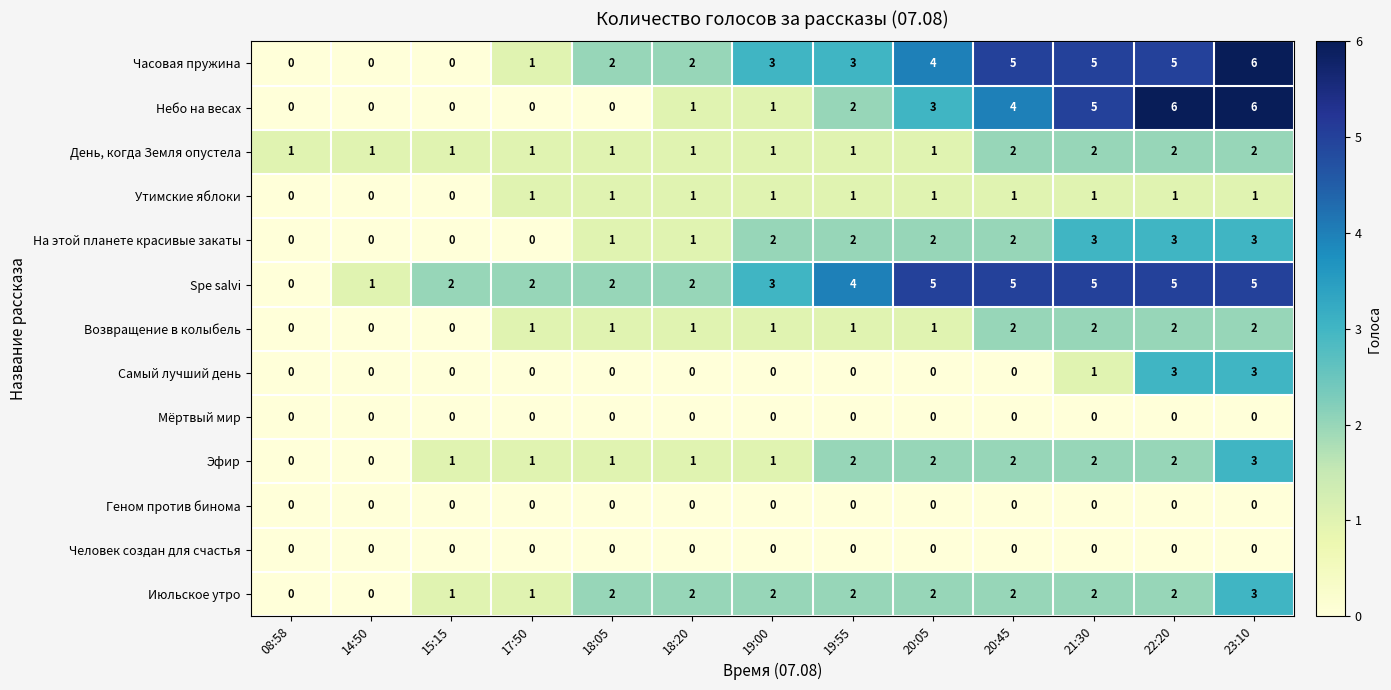

How many Утимские яблоки values are between 1 and 2?

10